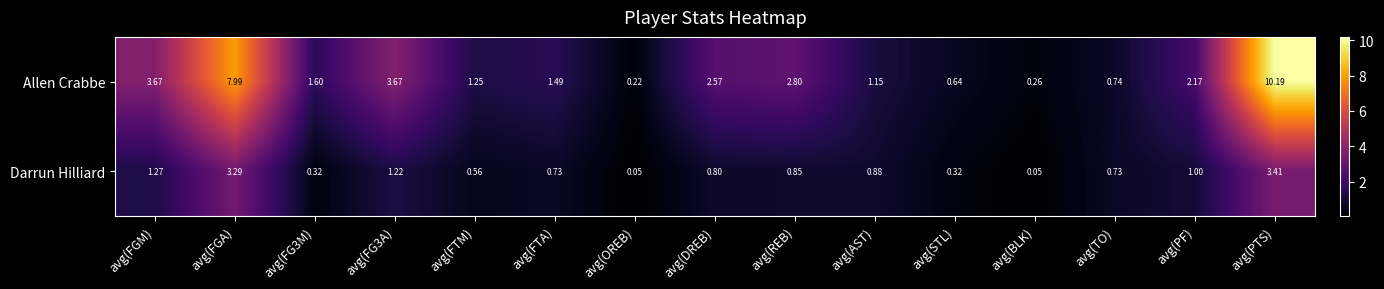

Is the value of Darrun Hilliard at avg(BLK) greater than the value of Allen Crabbe at avg(REB)?

No